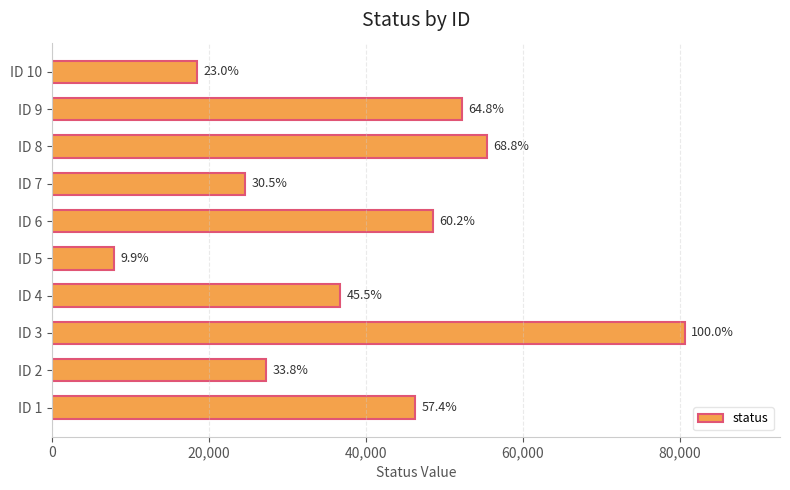

Are the bars horizontal?

Yes